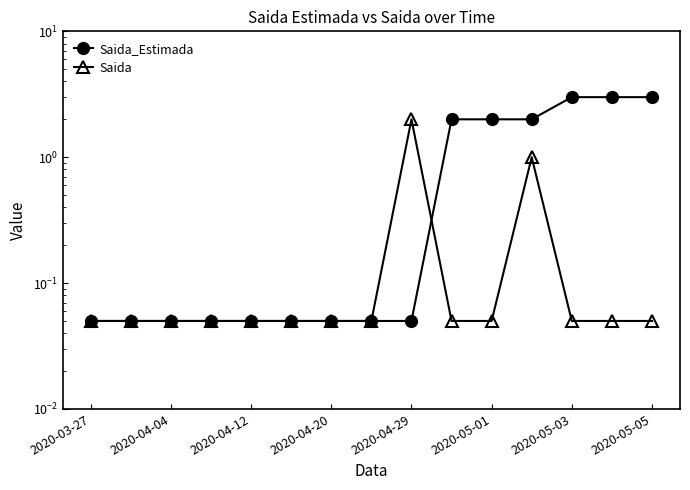

Which series changed the most between 2020-04-12 and 2020-05-05?

Saida_Estimada